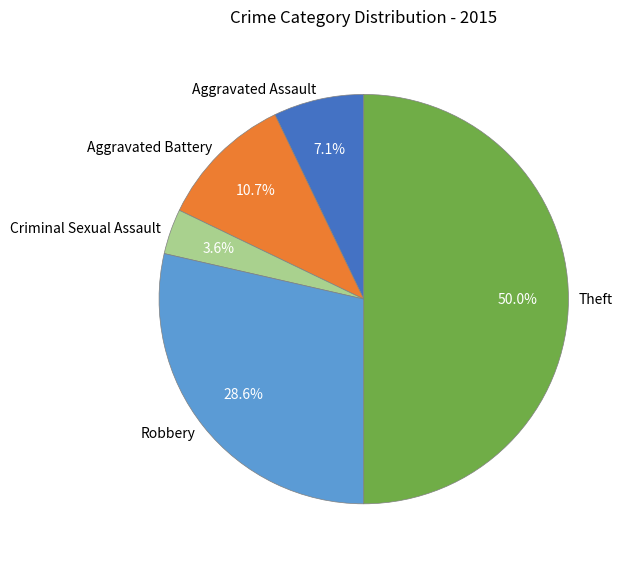

Does Criminal Sexual Assault represent more than half of the total?

No